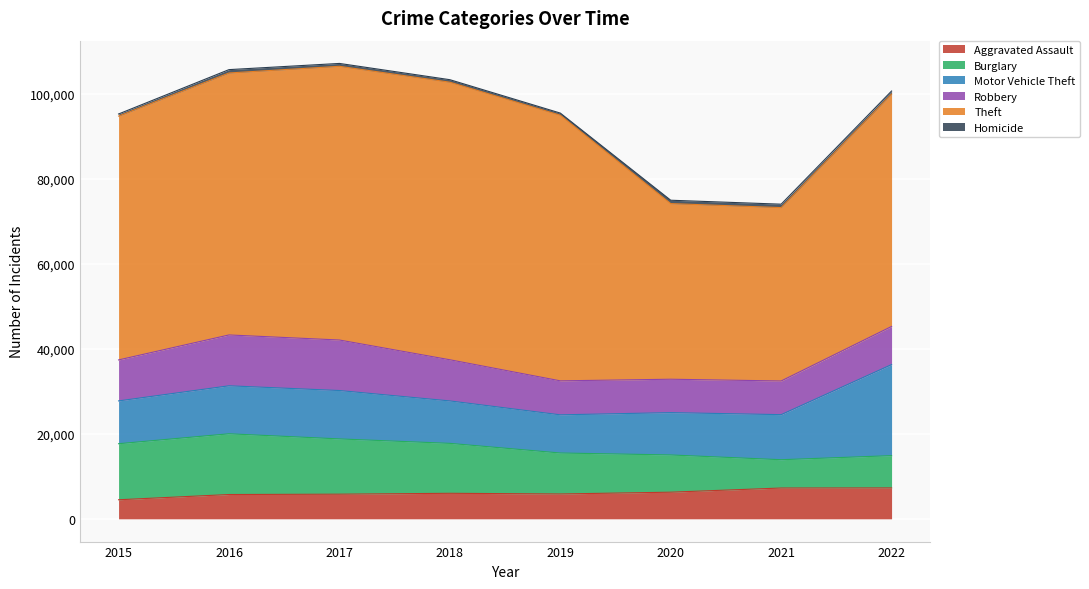

Which series has the largest range (max minus min)?

Theft